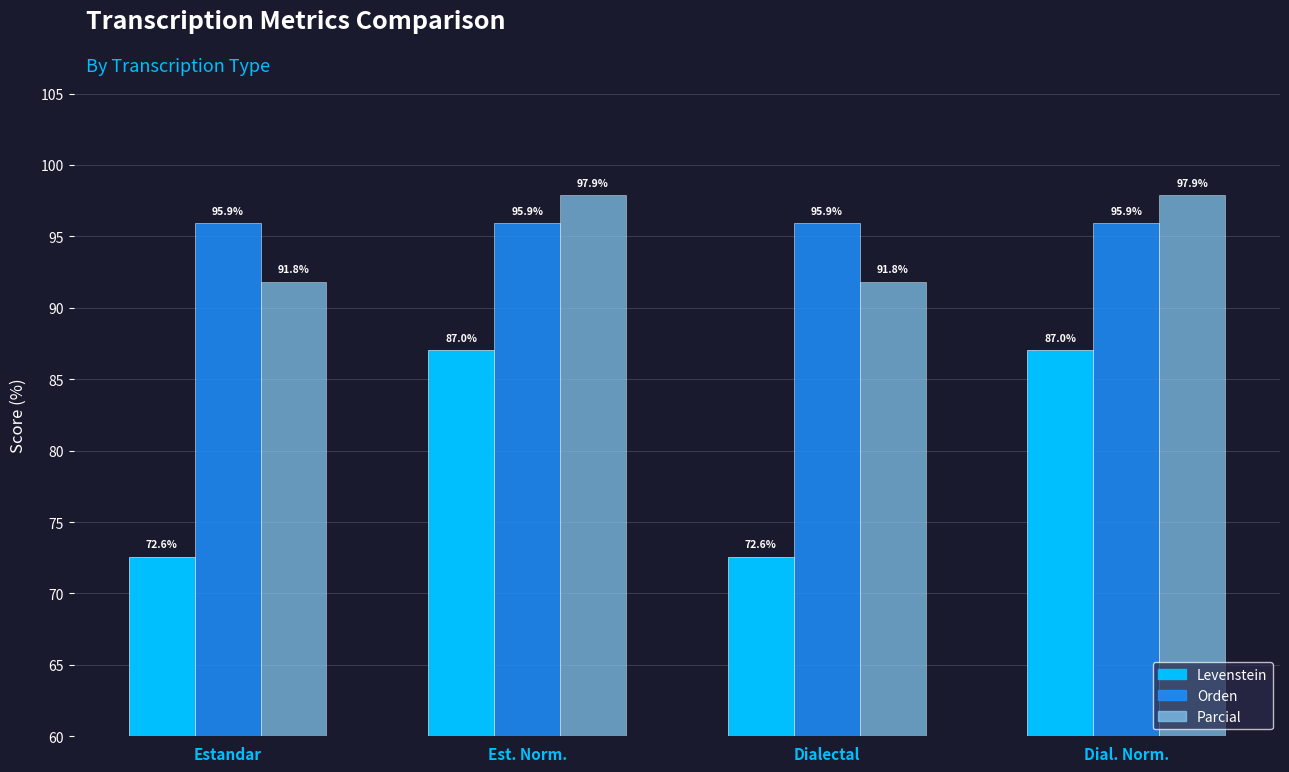

At Dialectal, list the series in order from smallest to largest.

Levenstein, Parcial, Orden